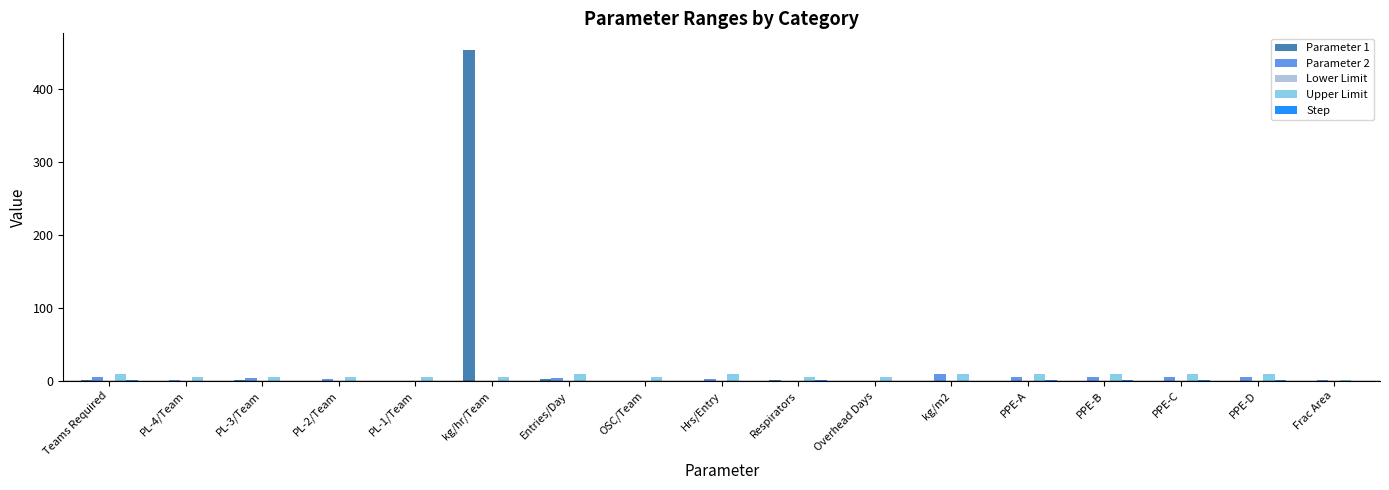

At which category is the sum across all series the highest?

kg/hr/Team